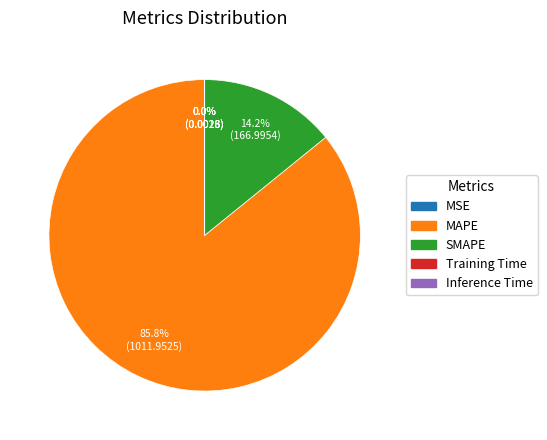

Does any single category account for the majority?

Yes